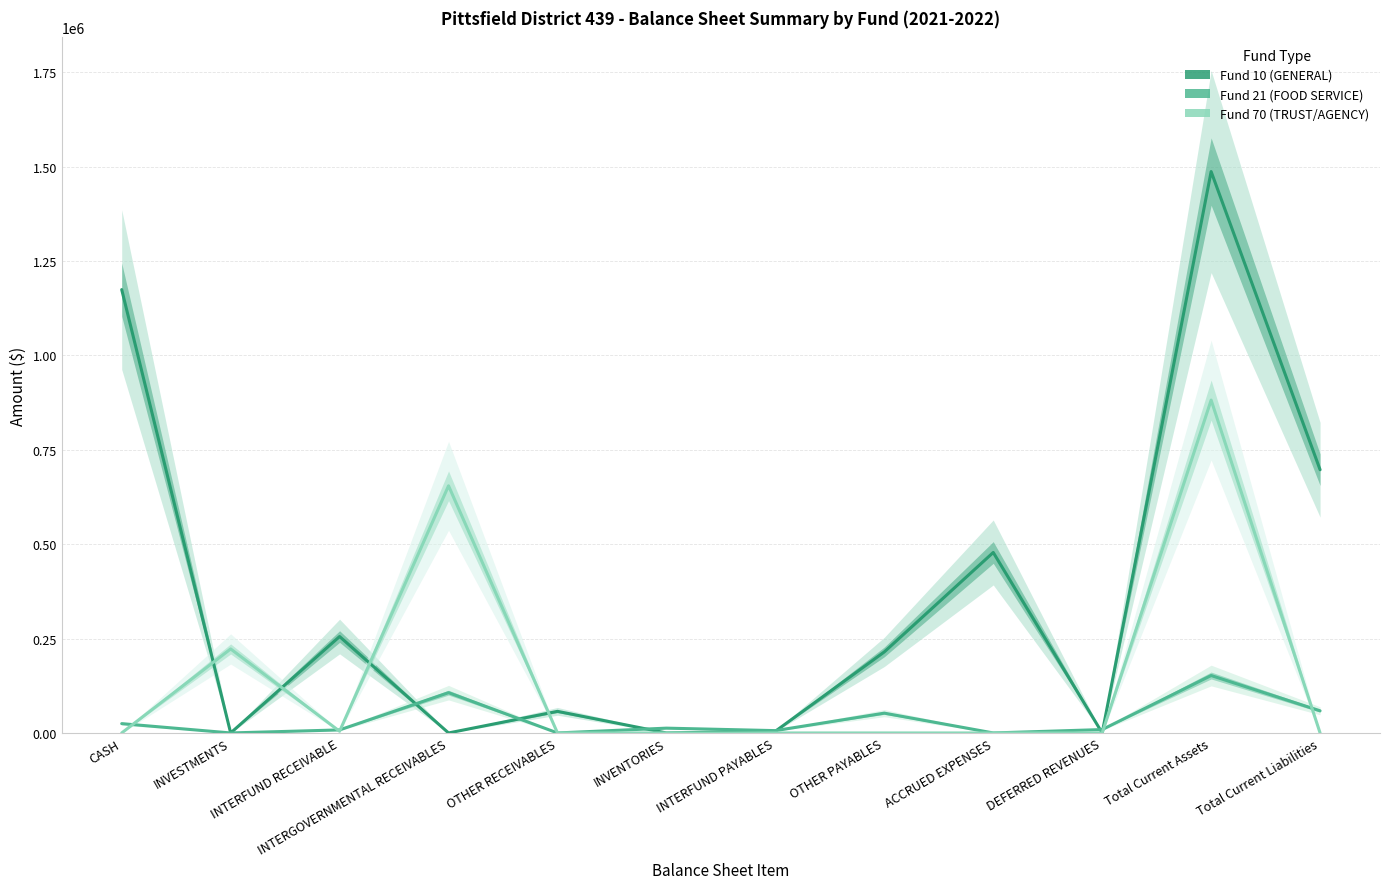

How many interior local valleys does the Fund 70 (TRUST/AGENCY) series have?

1